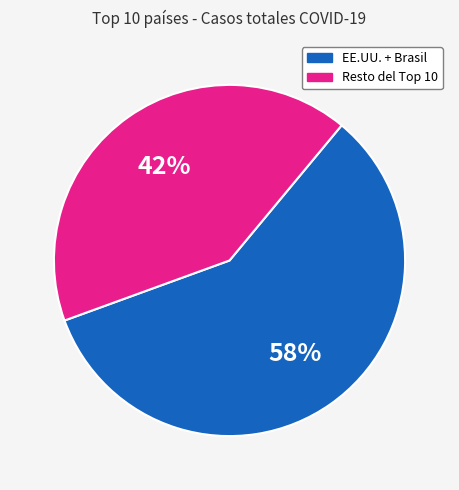

To the nearest percent, what is the average slice percentage?

50%